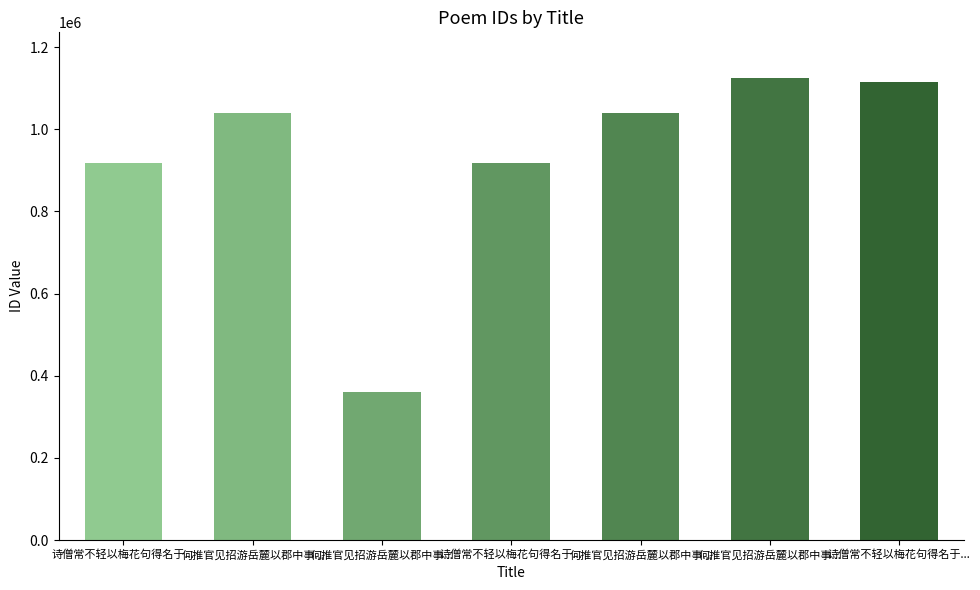

What is the ratio of the value at 何推官见招游岳麓以郡中事... to the value at 何推官见招游岳麓以郡中事...?

0.3